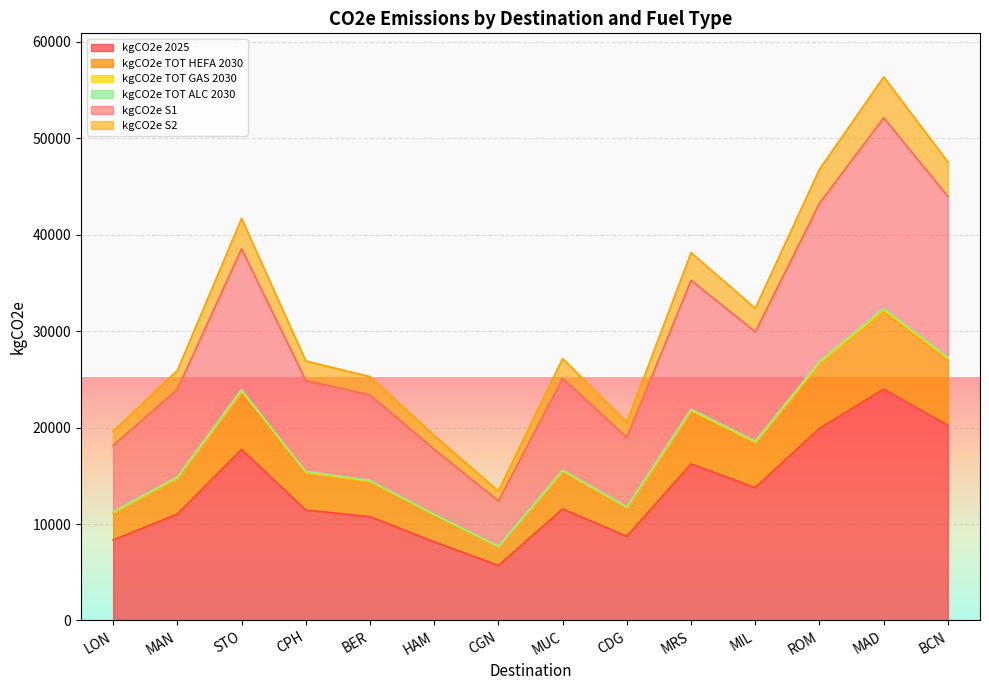

Reading left to right, what are all the values shown in this chart?

kgCO2e 2025: LON=8348.2	MAN=11033.1	STO=17742.0	CPH=11451.7	BER=10762.5	HAM=8164.7	CGN=5707.6	MUC=11561.4	CDG=8734.9	MRS=16234.3	MIL=13778.4	ROM=19911.9	MAD=23989.0	BCN=20232.2
kgCO2e TOT HEFA 2030: LON=11174.4	MAN=14768.2	STO=23748.3	CPH=15328.6	BER=14406.0	HAM=10928.8	CGN=7639.8	MUC=15475.4	CDG=11692.1	MRS=21730.2	MIL=18443.0	ROM=26653.0	MAD=32110.2	BCN=27081.6
kgCO2e TOT GAS 2030: LON=11200.4	MAN=14802.7	STO=23803.8	CPH=15364.4	BER=14439.6	HAM=10954.3	CGN=7657.7	MUC=15511.5	CDG=11719.4	MRS=21781.0	MIL=18486.0	ROM=26715.2	MAD=32185.2	BCN=27144.9
kgCO2e TOT ALC 2030: LON=11272.2	MAN=14897.5	STO=23956.3	CPH=15462.8	BER=14532.1	HAM=11024.5	CGN=7706.7	MUC=15610.9	CDG=11794.4	MRS=21920.5	MIL=18604.4	ROM=26886.3	MAD=32391.3	BCN=27318.7
kgCO2e S1: LON=18142.0	MAN=23976.9	STO=38556.4	CPH=24886.7	BER=23388.7	HAM=17743.3	CGN=12403.6	MUC=25124.9	CDG=18982.6	MRS=35279.9	MIL=29942.9	ROM=43272.2	MAD=52132.3	BCN=43968.1
kgCO2e S2: LON=19620.3	MAN=25930.6	STO=41698.2	CPH=26914.6	BER=25294.6	HAM=19189.2	CGN=13414.3	MUC=27172.2	CDG=20529.4	MRS=38154.8	MIL=32382.8	ROM=46798.2	MAD=56380.3	BCN=47550.9